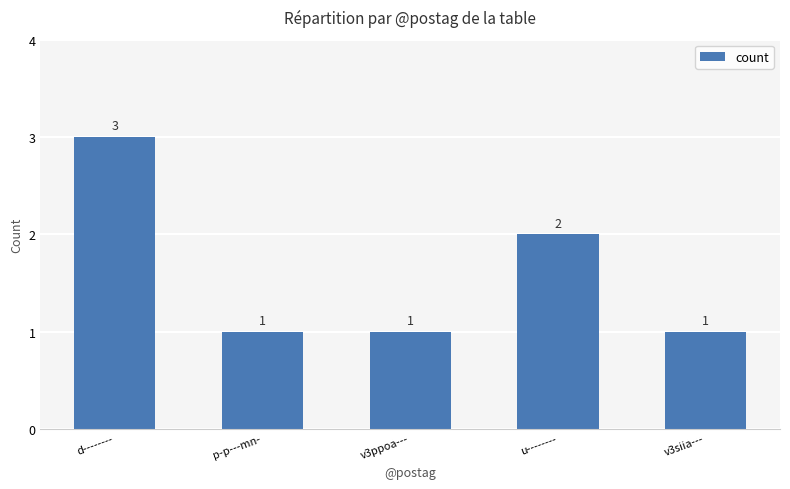

The chart shows a value of 0 at p-p---mn-. True or false?

False